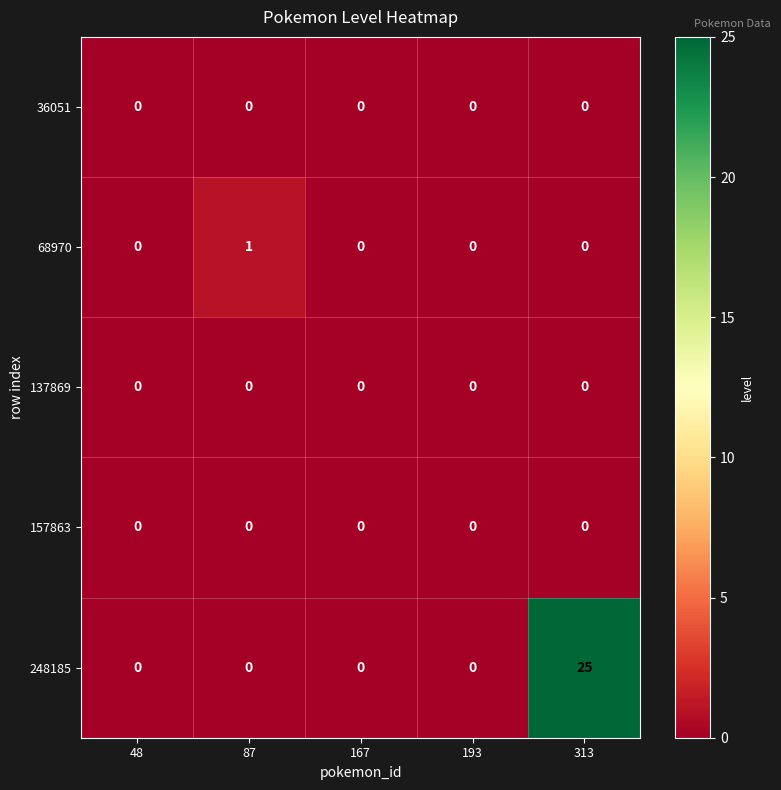

Reading right to left, list all the values displayed in this chart.

36051: 313=0	193=0	167=0	87=0	48=0
68970: 313=0	193=0	167=0	87=1	48=0
137869: 313=0	193=0	167=0	87=0	48=0
157863: 313=0	193=0	167=0	87=0	48=0
248185: 313=25	193=0	167=0	87=0	48=0